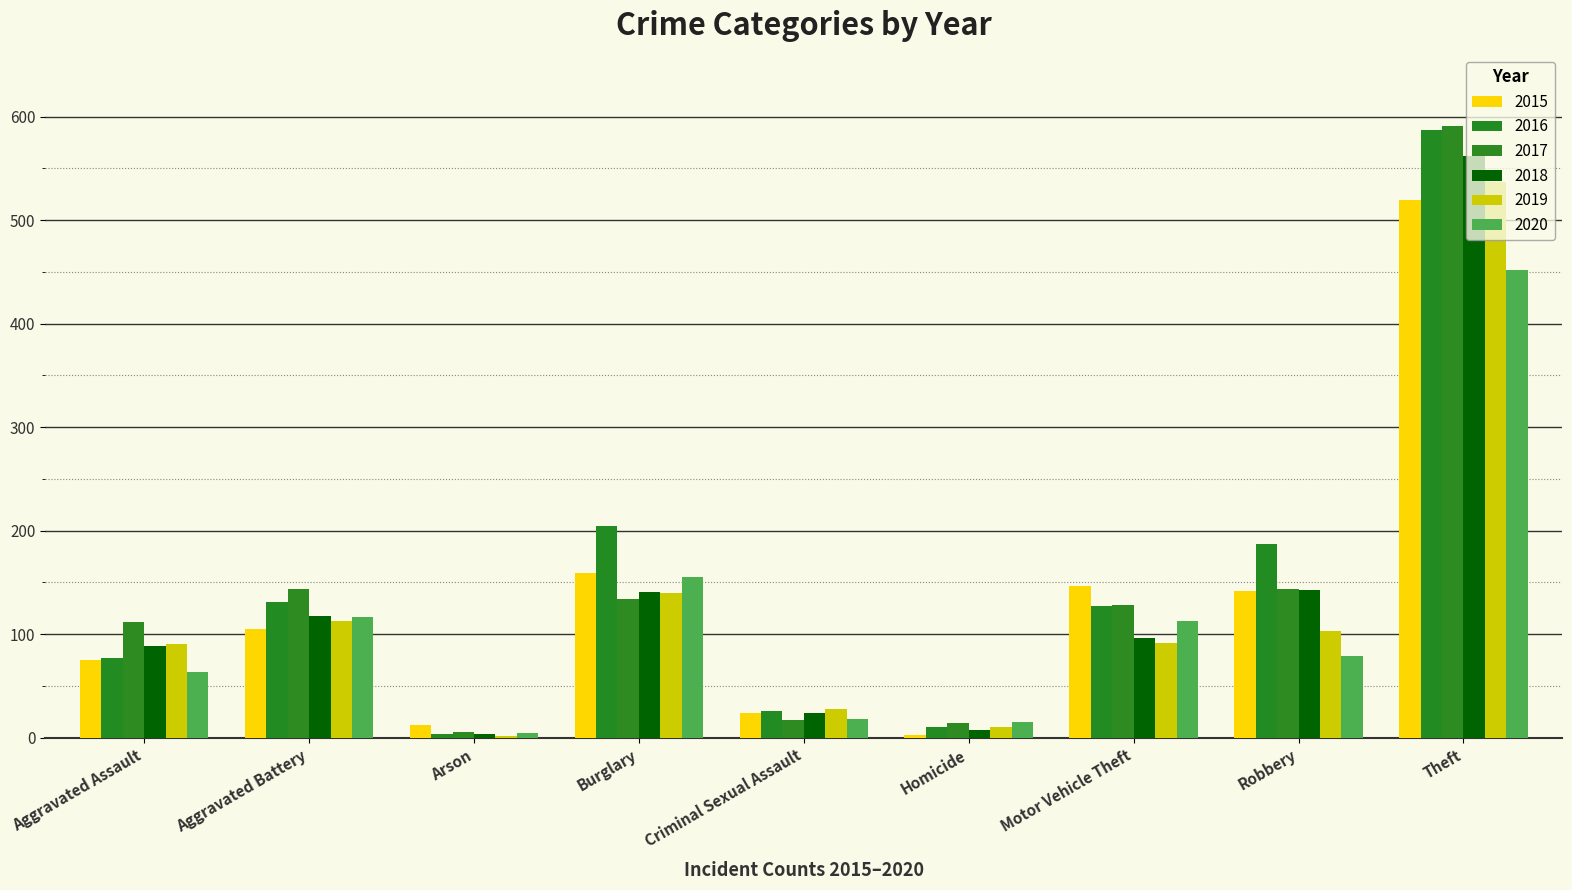

How many values in the 2019 series are below 92?

4